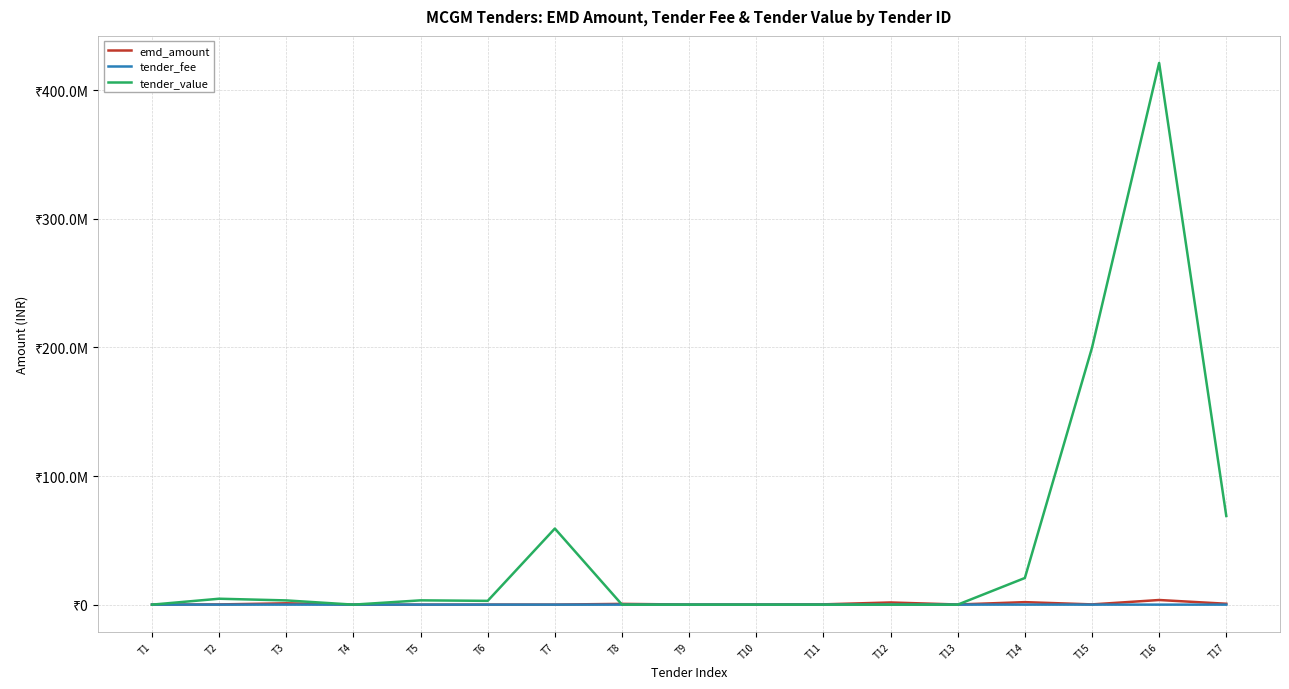

How many intersections are there between tender_value and tender_fee?

3